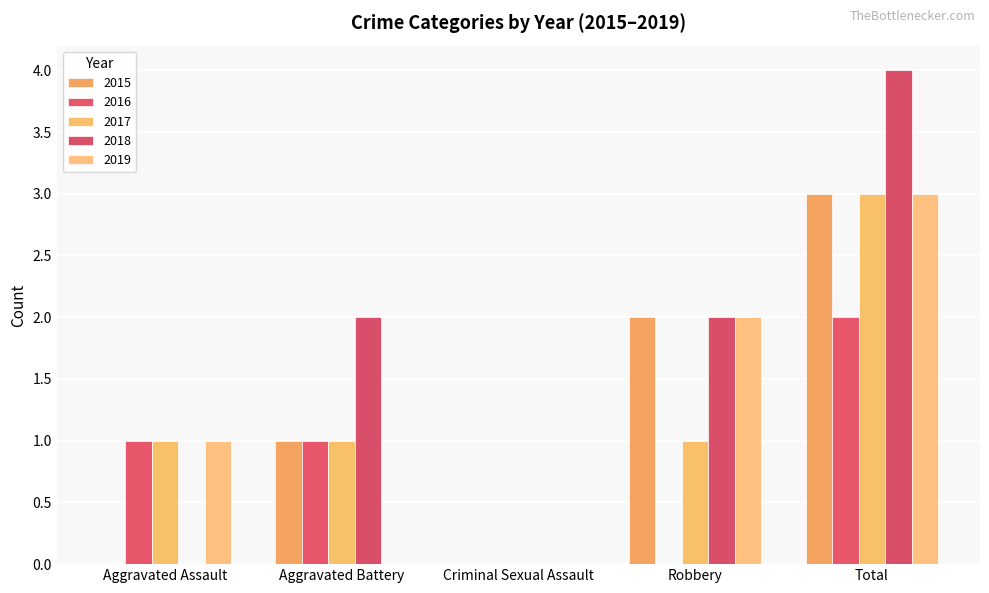

Which category has the highest value across all series?

Total